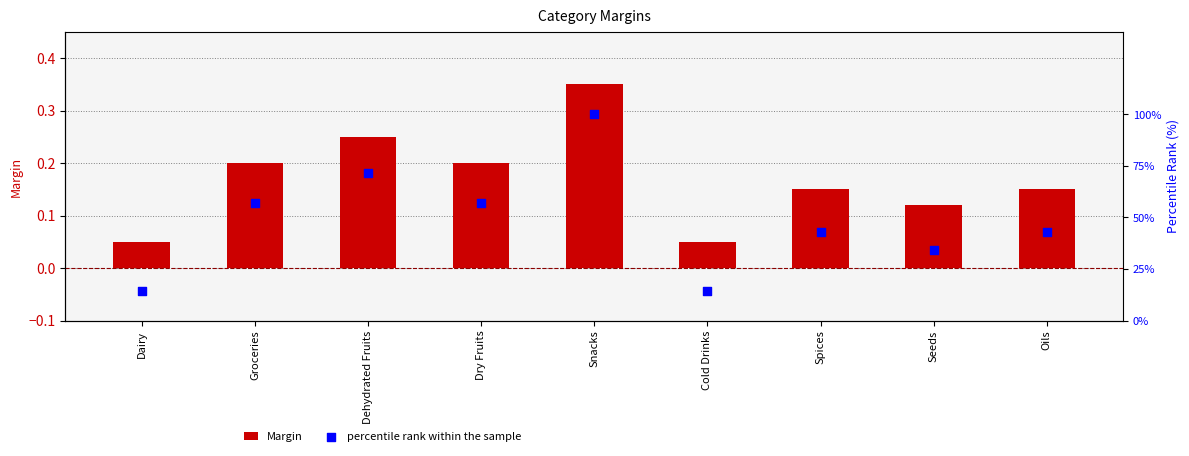

Which series contains the lowest Y value?

Margin